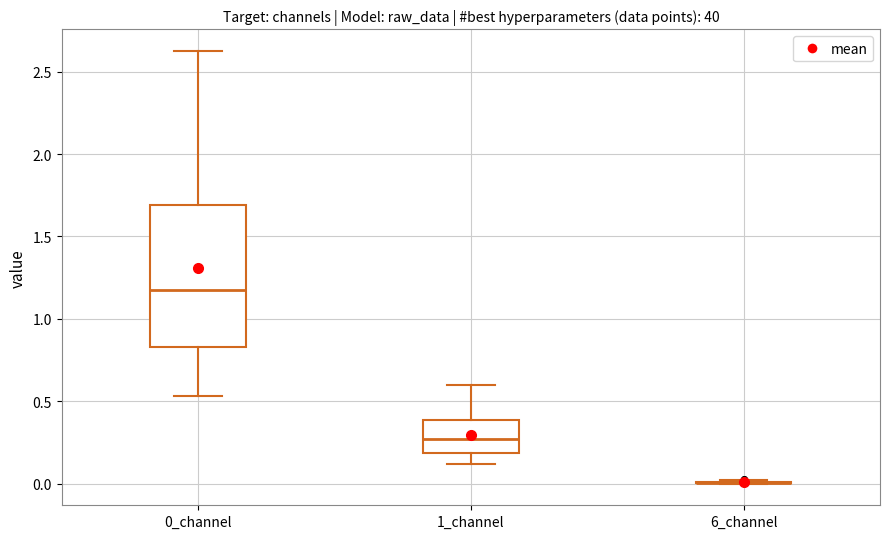

Reading left to right, read every box against the y-axis: the position of its median line, the range the box covers, and the ends of its whiskers. The values are not printed on the chart, so give them approximately, as read against the axis.

0_channel: median 1.20, box 0.85 to 1.70, whiskers 0.55 to 2.65
1_channel: median 0.25, box 0.20 to 0.40, whiskers 0.10 to 0.60
6_channel: box collapsed to a line at 0.00, whiskers 0.00 to 0.00